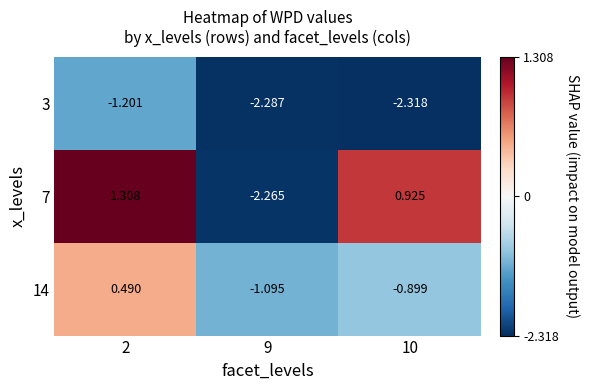

Rank the series by their average value, from highest to lowest.

7, 14, 3